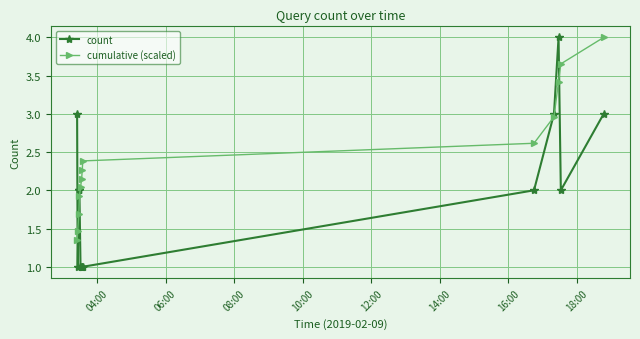

True or false: cumulative (scaled) has more than 2 interior local peaks.

False